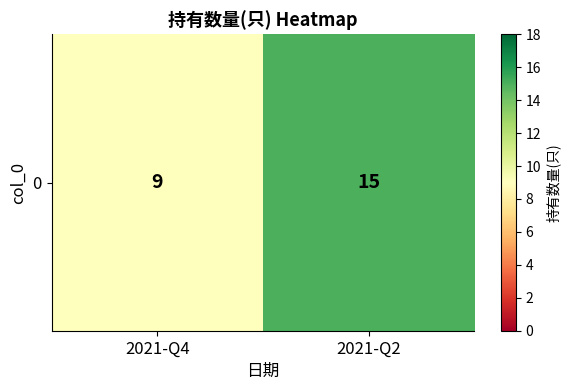

List the labels in order of value, smallest first.

2021-Q4, 2021-Q2